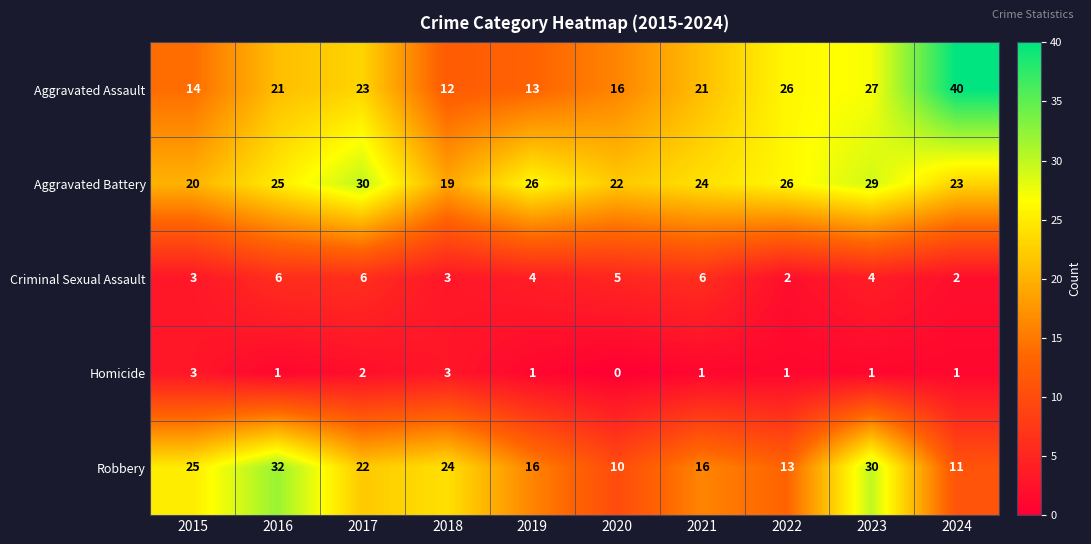

Between 2015 and 2017, which series saw the biggest shift?

Aggravated Battery